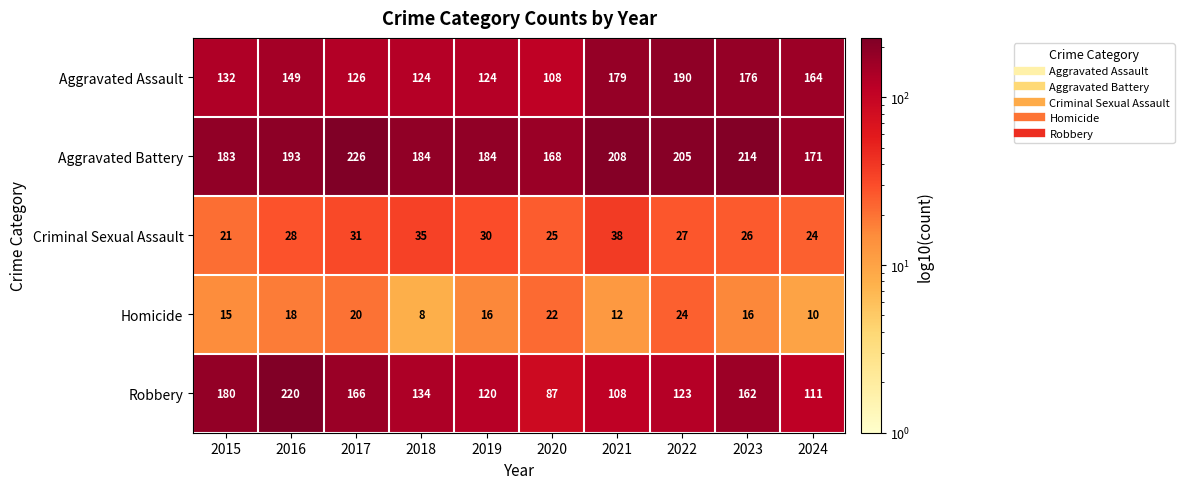

How many series are shown in this chart?

5